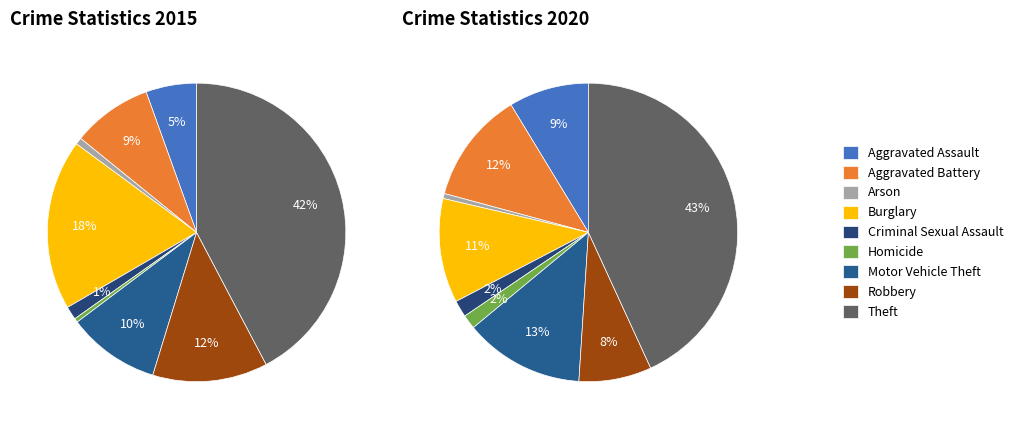

How many slices are in this pie chart?

9